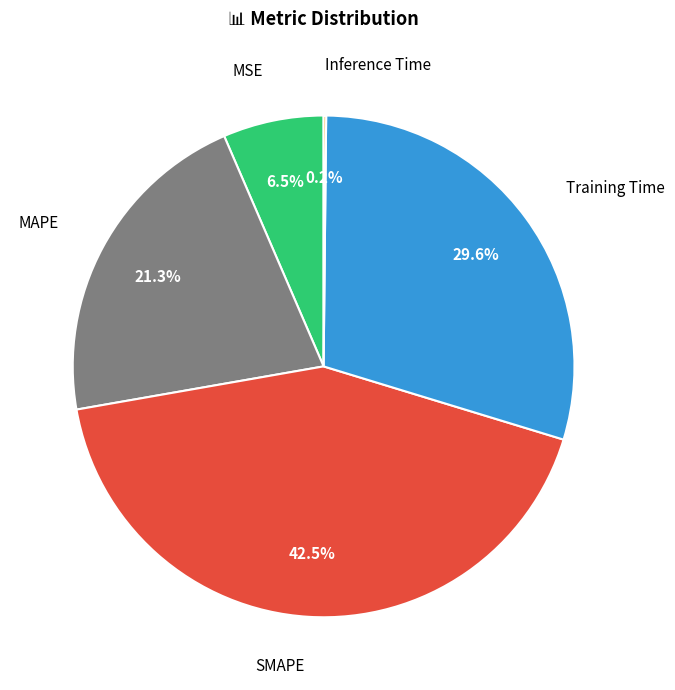

To the nearest percent, what is the average slice percentage?

20%